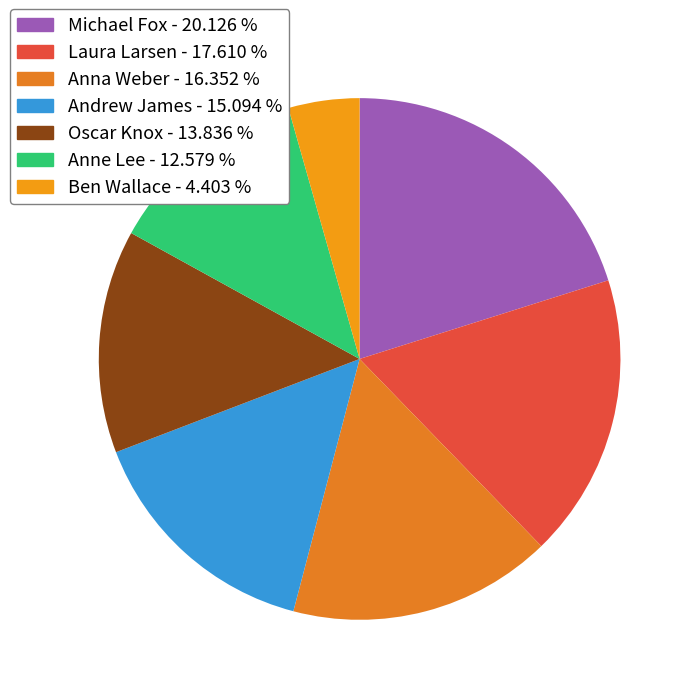

To the nearest percent, what is the difference between the largest and smallest slice percentages?

16%